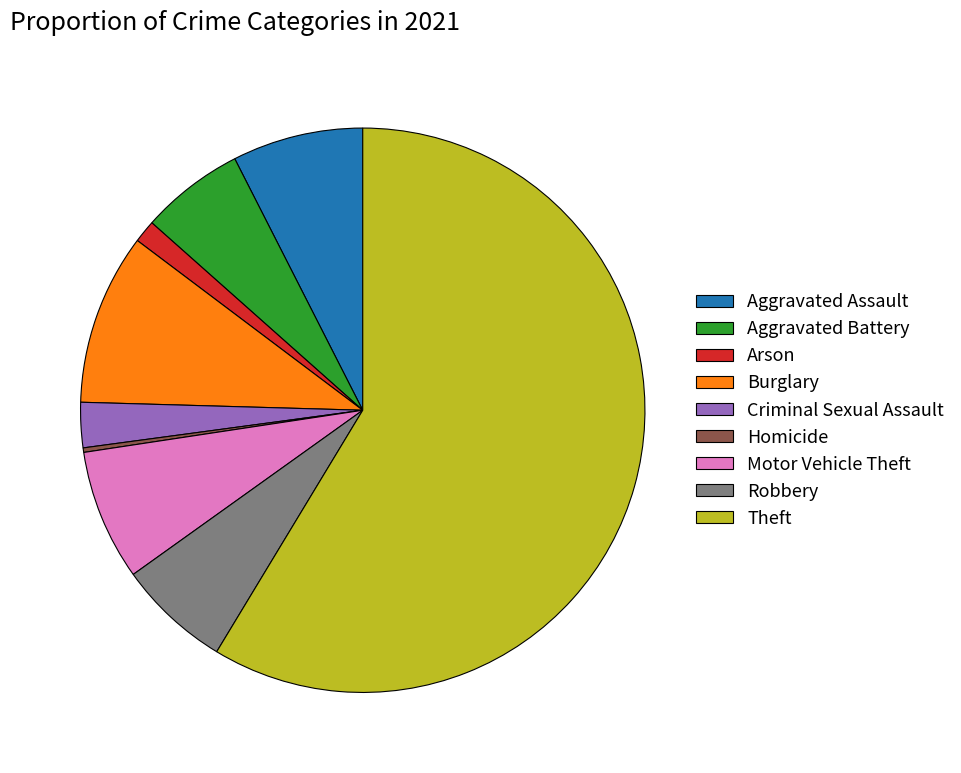

What is the largest slice in the pie chart?

Theft